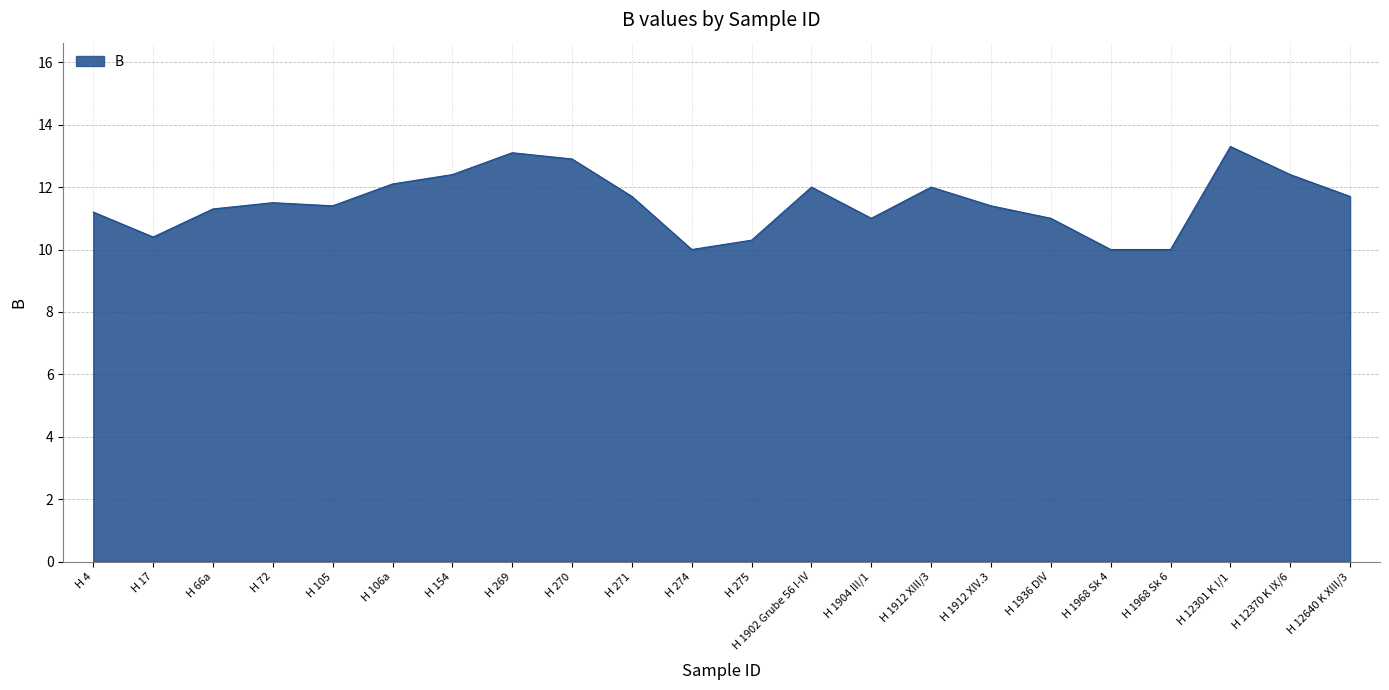

What is the minimum value shown in the chart?

10.0